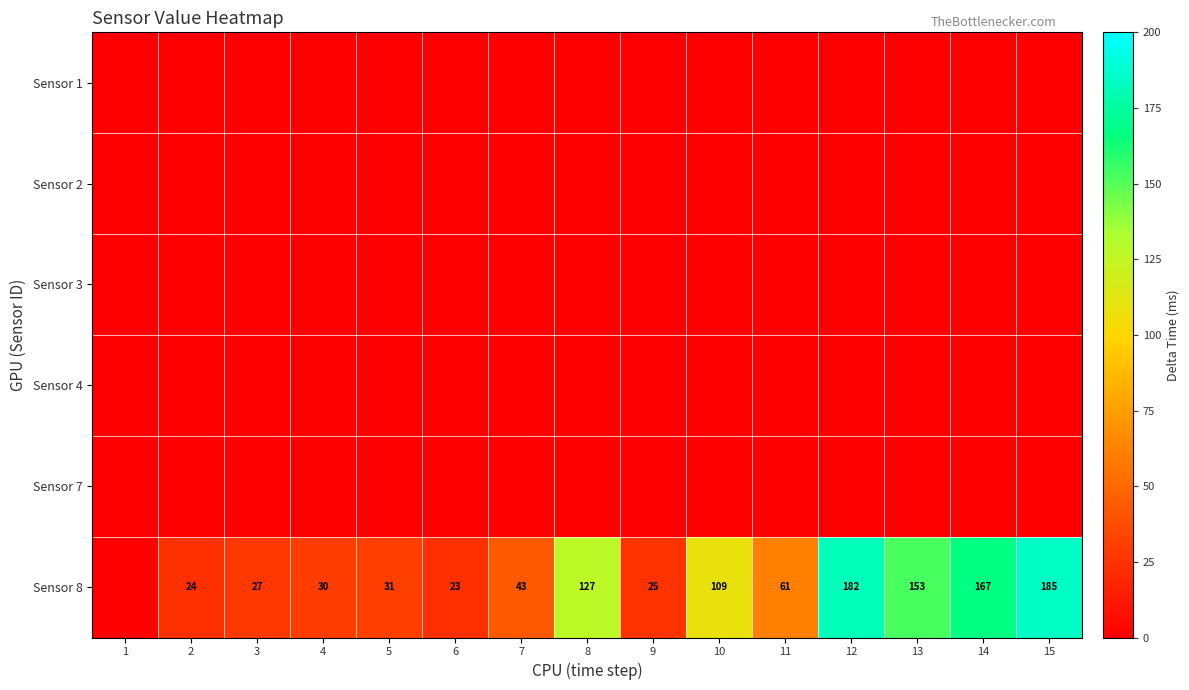

The value of Sensor 8 at 15 is 185. True or false?

True